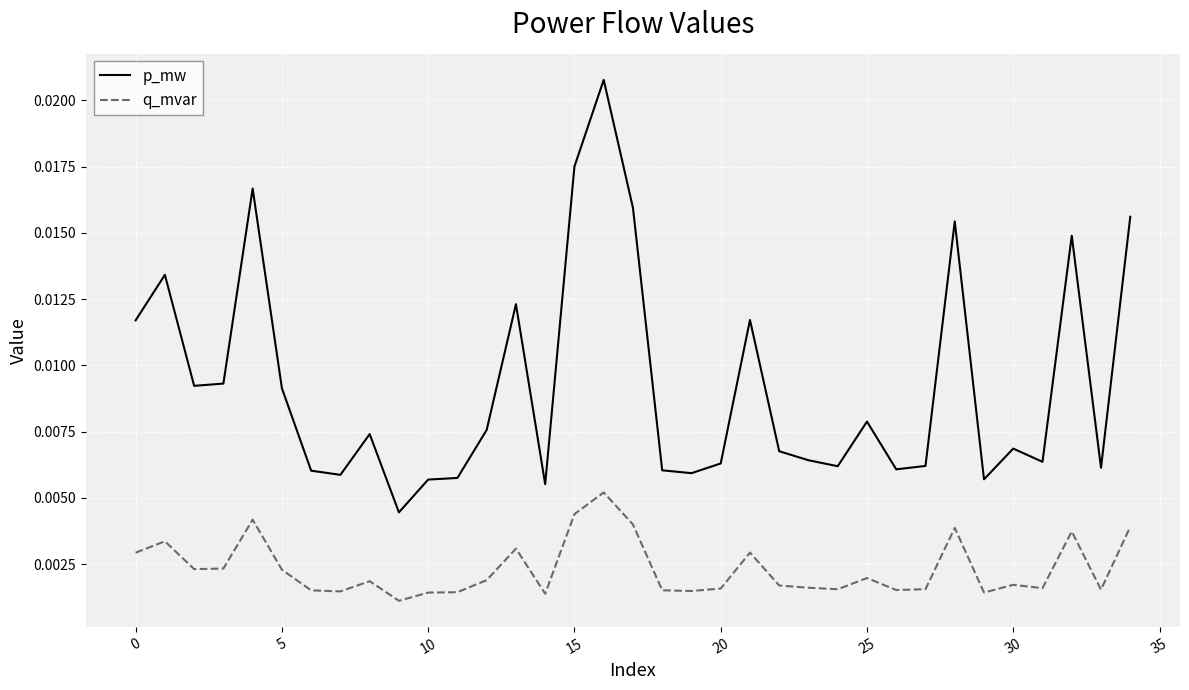

Rank the series by their maximum value, from lowest to highest.

q_mvar, p_mw